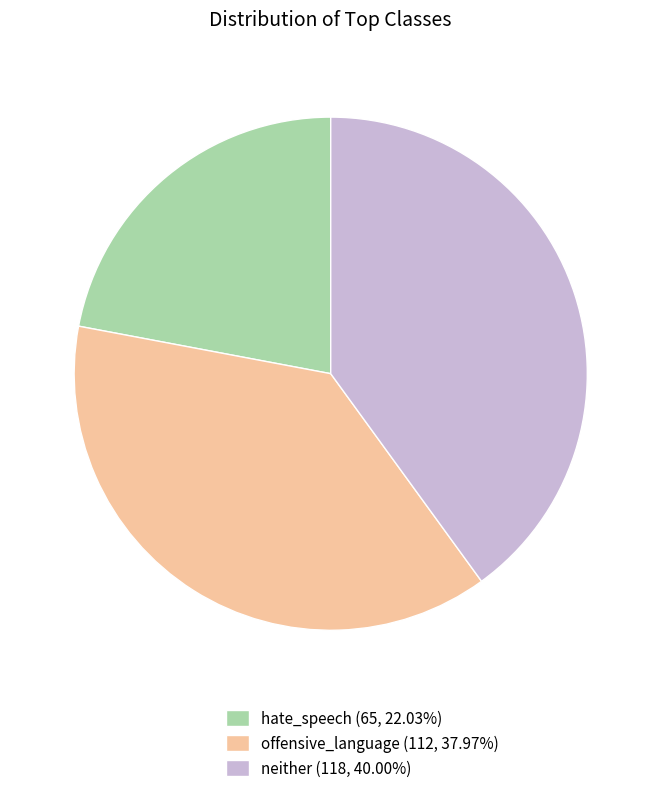

What is the ratio of the value at hate_speech (65, 22.03%) to the value at neither (118, 40.00%)?

0.6